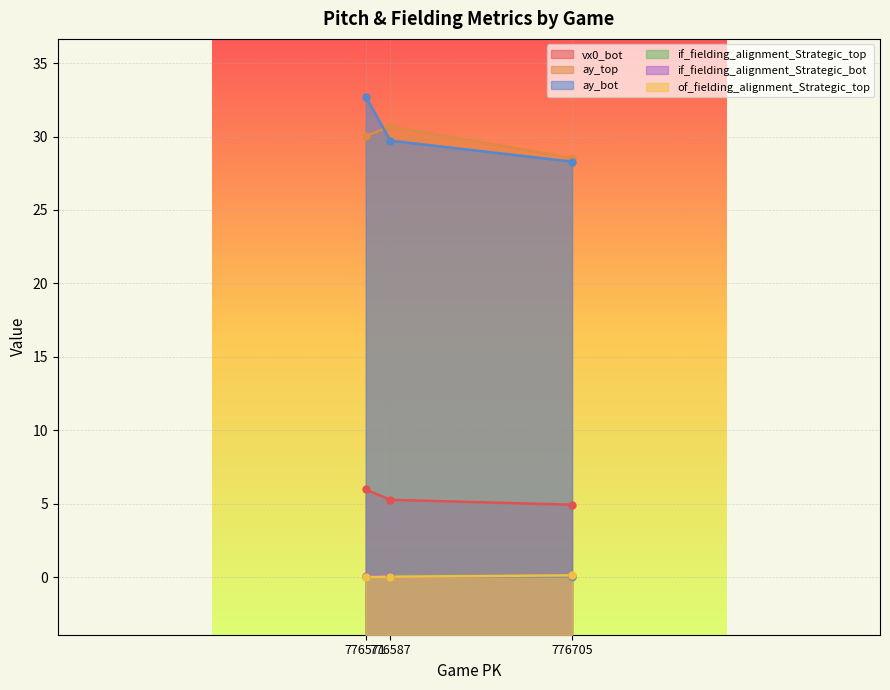

What is the greatest value displayed?

32.7